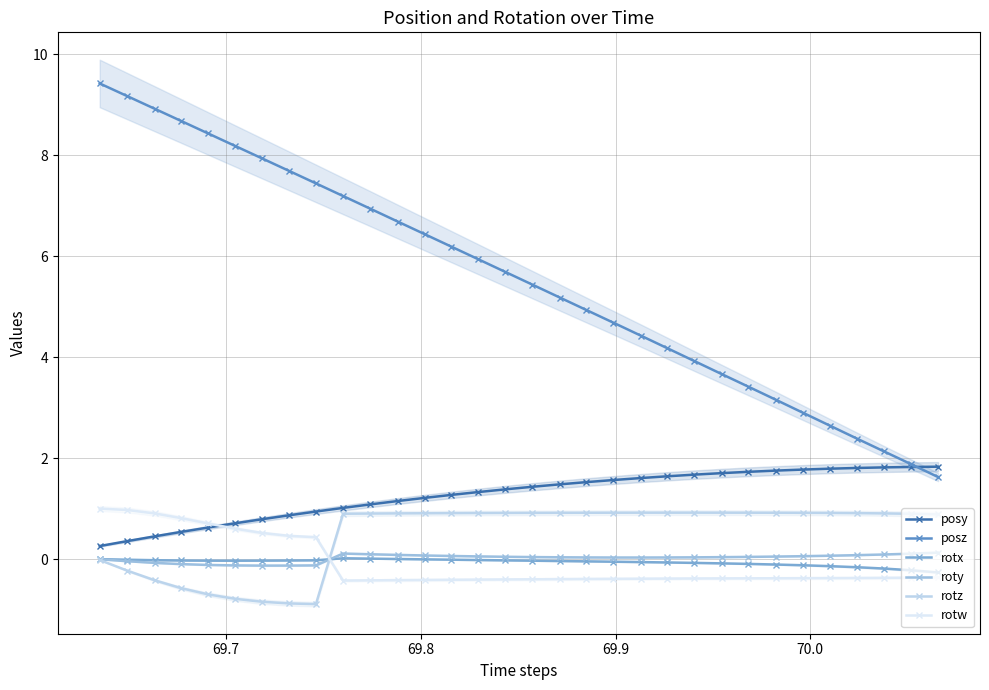

What is the average value of the posz series?

5.5